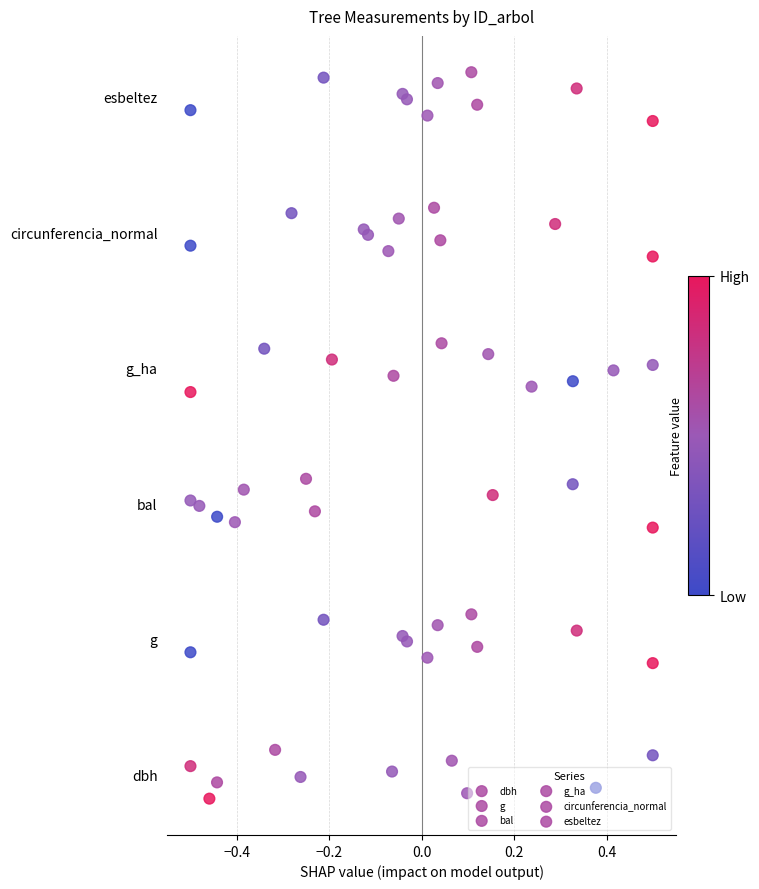

Which series has the largest total across all categories?

esbeltez